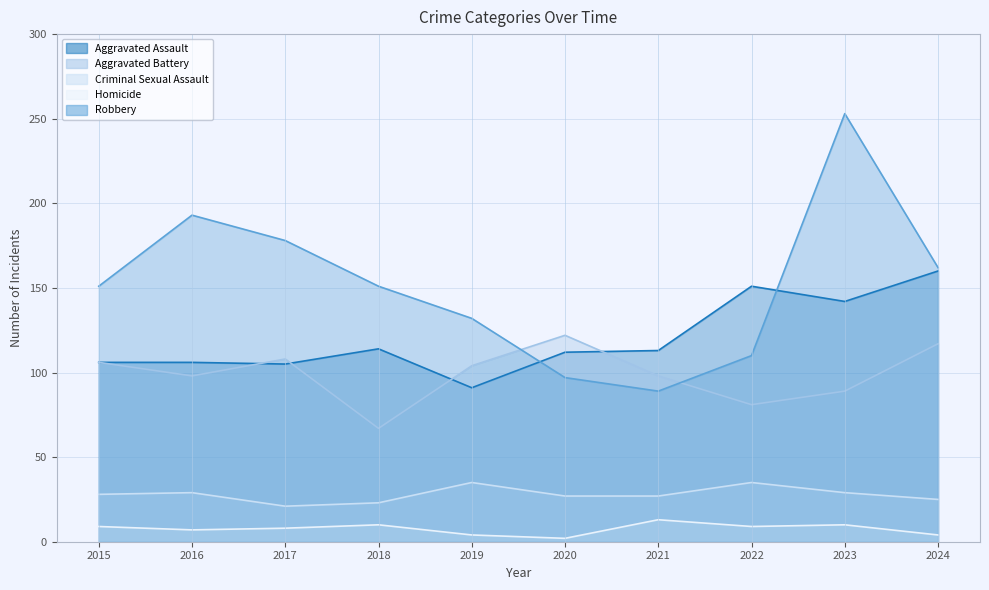

In Homicide, how many points are lower than both neighbors (excluding endpoints)?

3